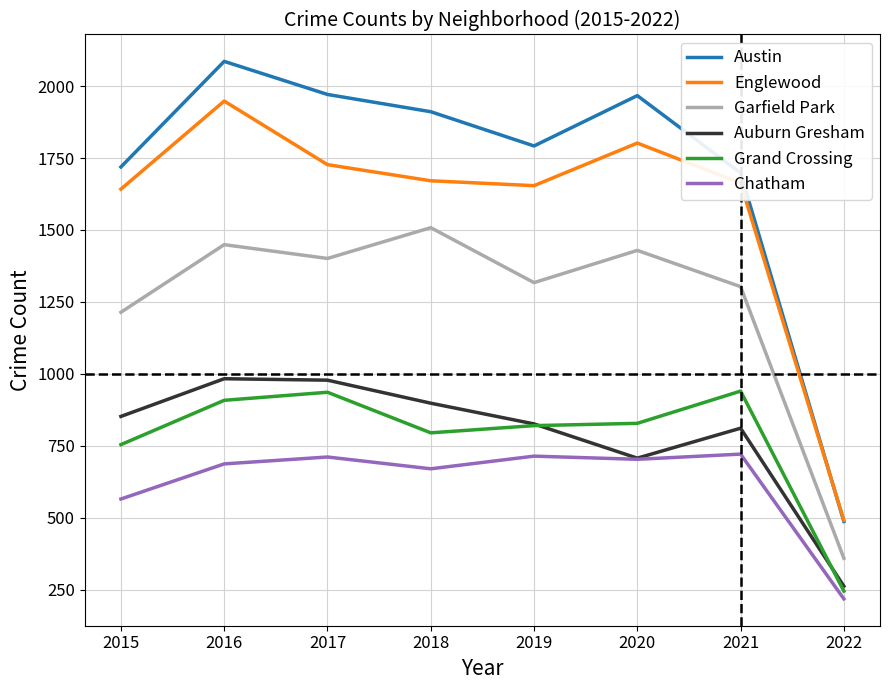

What is the difference between the maximum and minimum values in the Grand Crossing series?

695